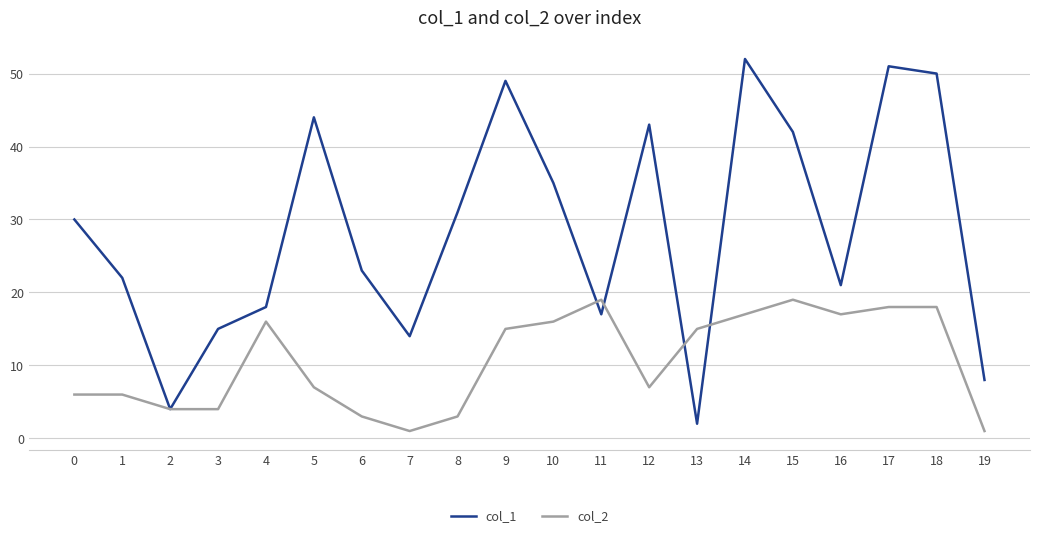

At 10, list the series in order from smallest to largest.

col_2, col_1